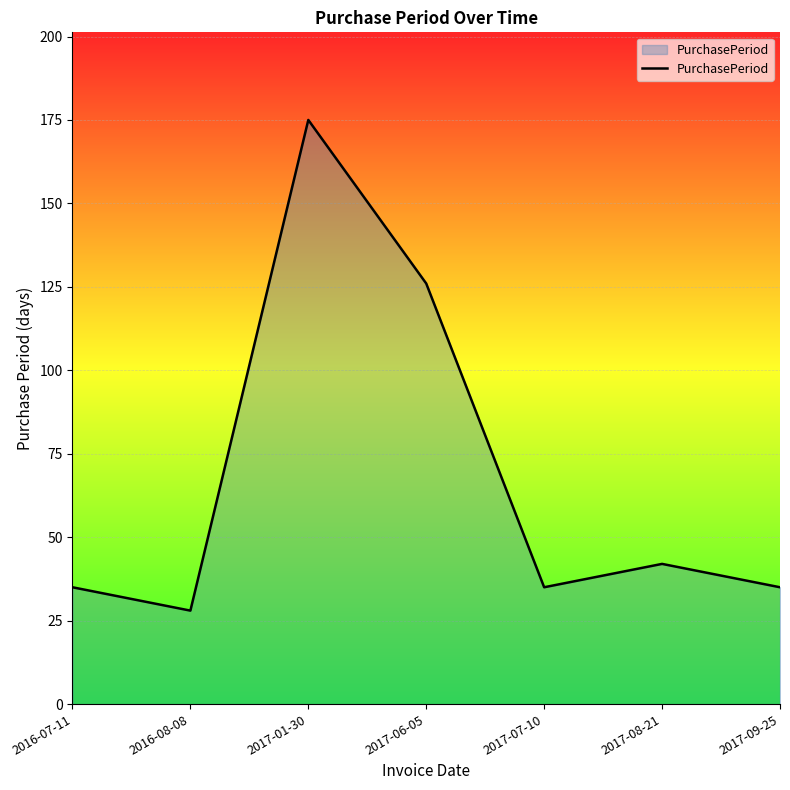

What is the difference between the values at 2016-07-11 and 2017-01-30?

140